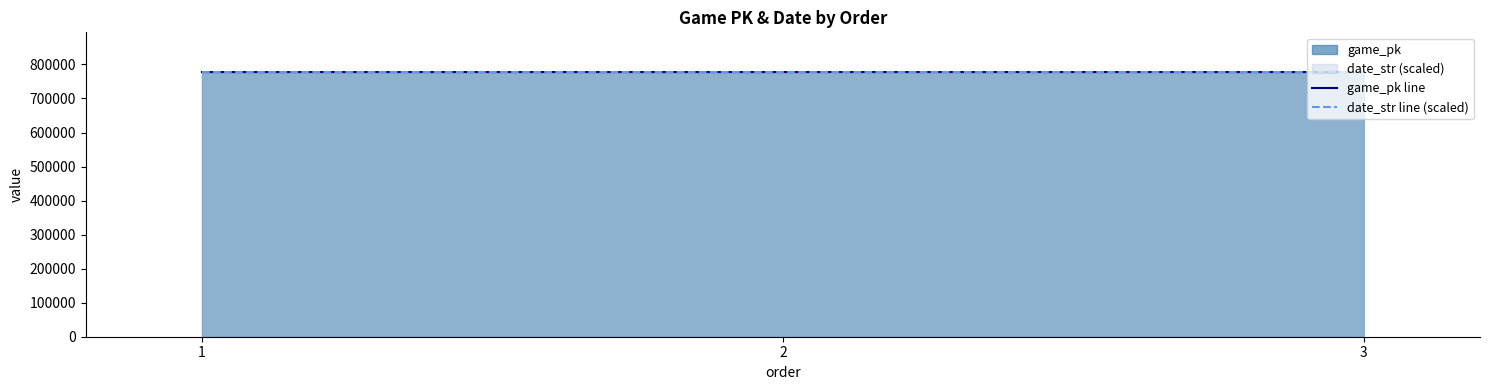

Is it true that game_pk line equals 509969.5 at 1?

False